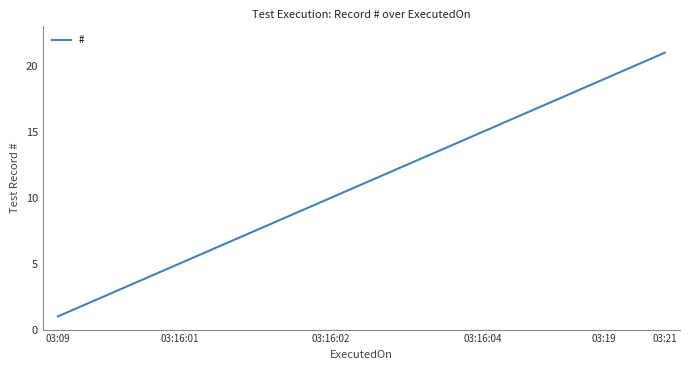

What is the average value?

11